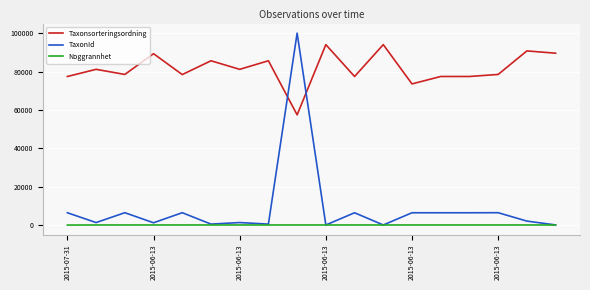

Rank the series by their maximum value, from lowest to highest.

Noggrannhet, Taxonsorteringsordning, TaxonId